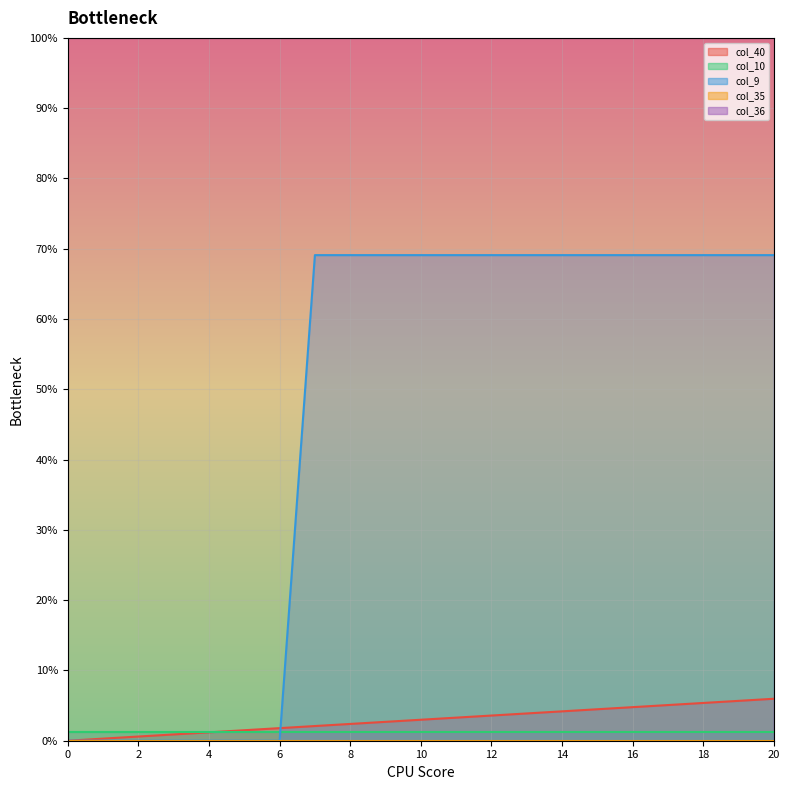

Which series has the largest total across all categories?

col_36